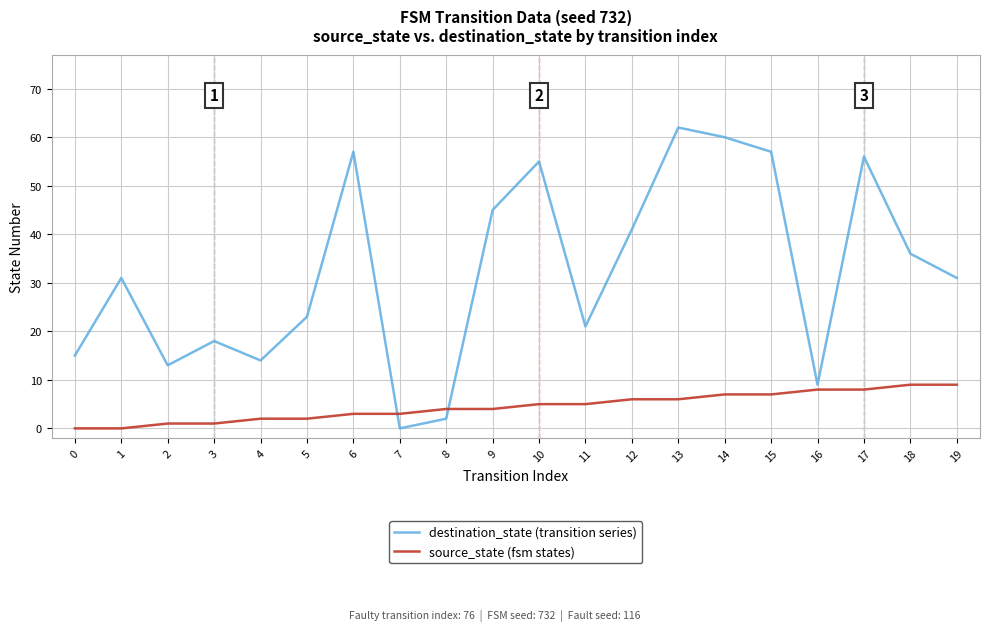

Which series has the largest total across all categories?

destination_state (transition series)